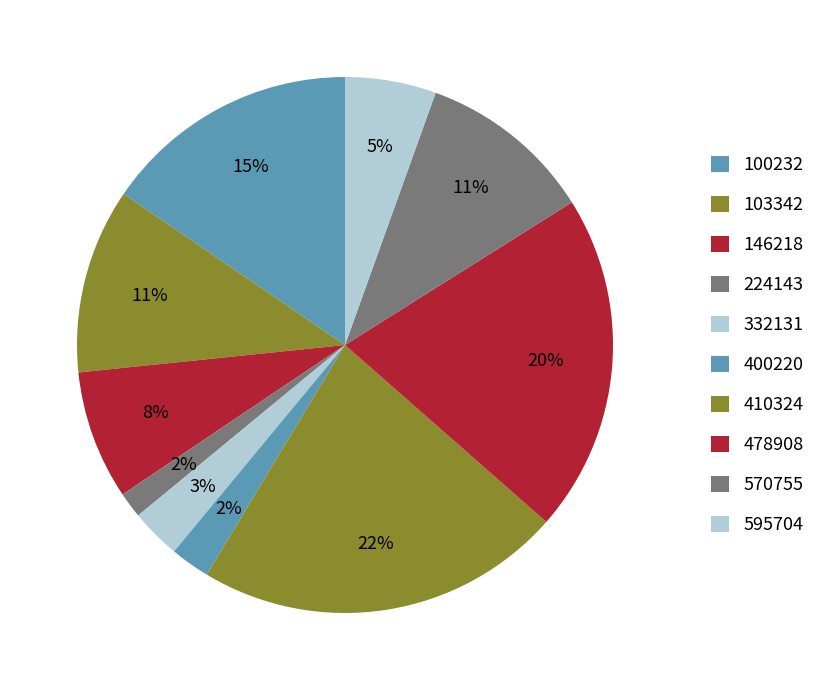

How many segments does this pie chart have?

10